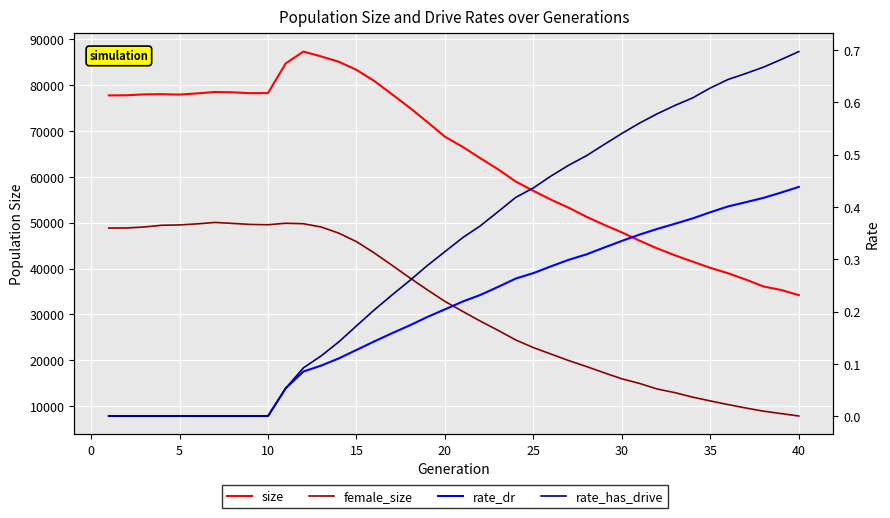

True or false: rate_has_drive and size intersect in this chart.

False